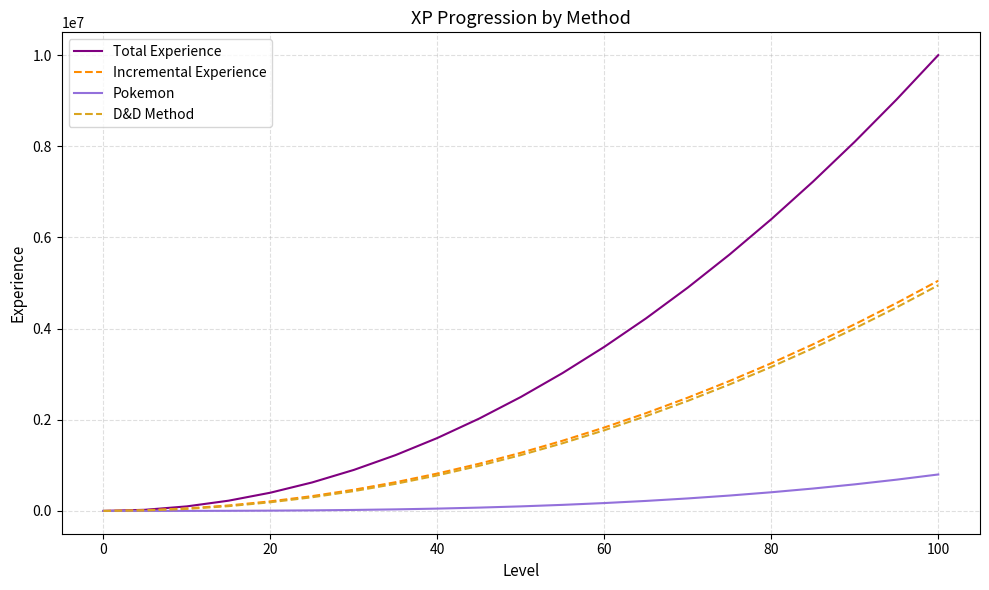

What is the maximum value for D&D Method?

4950000